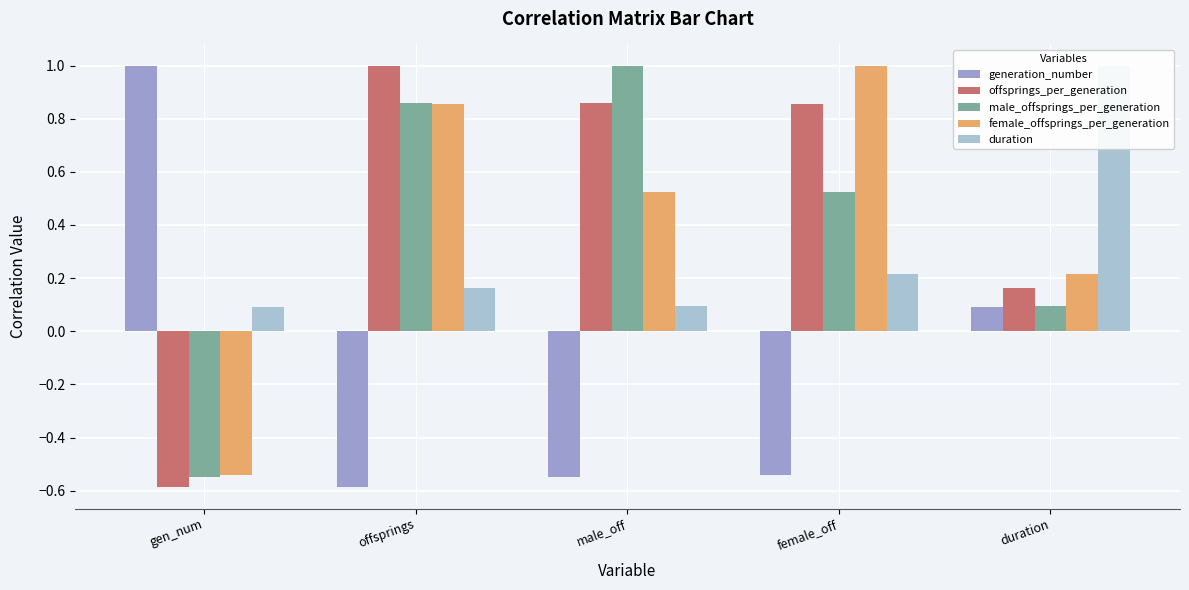

Is it true that generation_number equals -0.9 at offsprings?

False